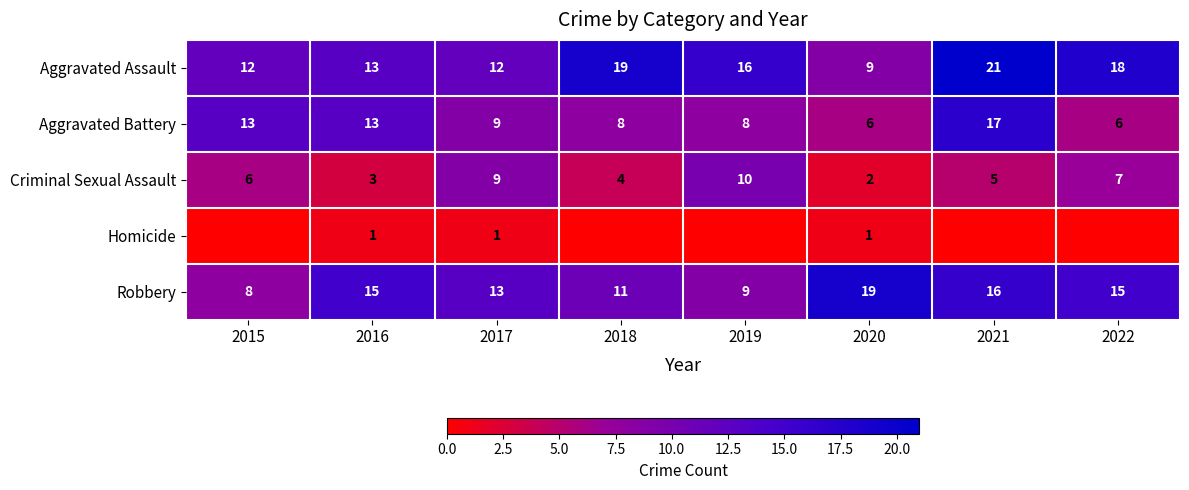

Which category has the highest value across all series?

2021